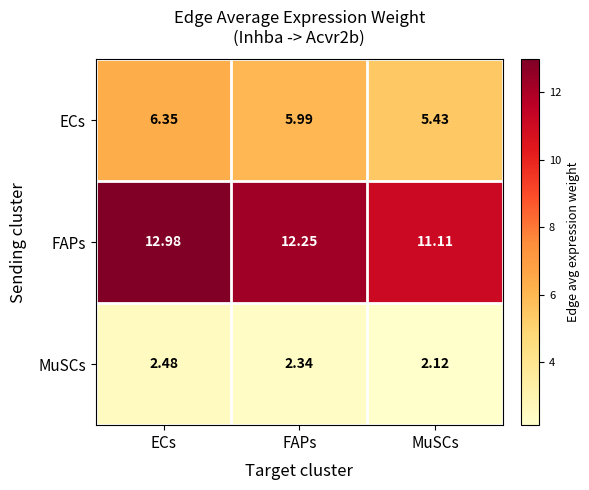

Which series has the widest spread of values?

FAPs